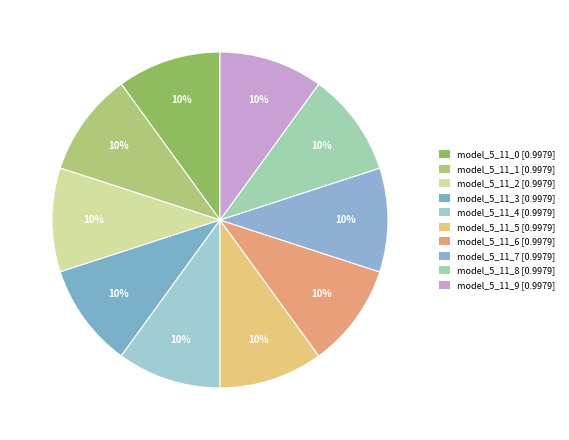

What portion of the pie excludes model_5_11_5?

90.0%